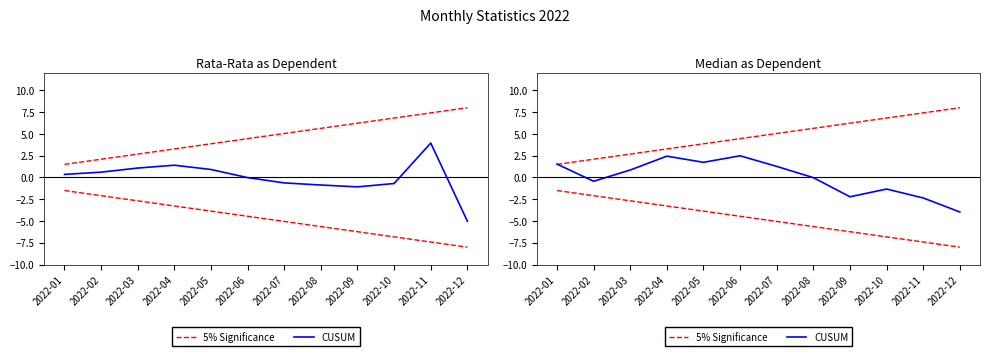

What is the maximum value for CUSUM?

2.5